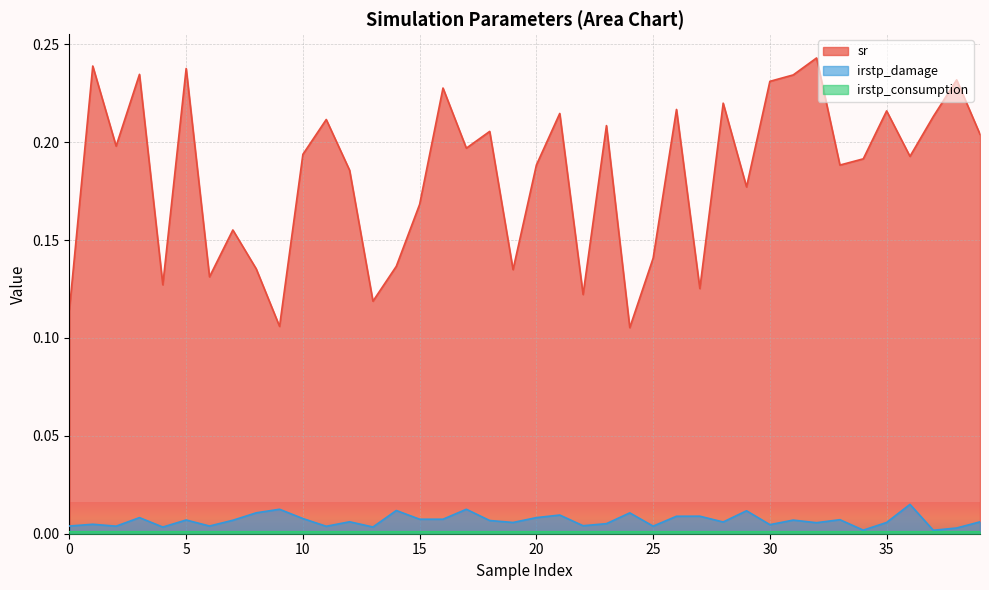

True or false: irstp_damage has more than 0 points higher than both neighbors.

True